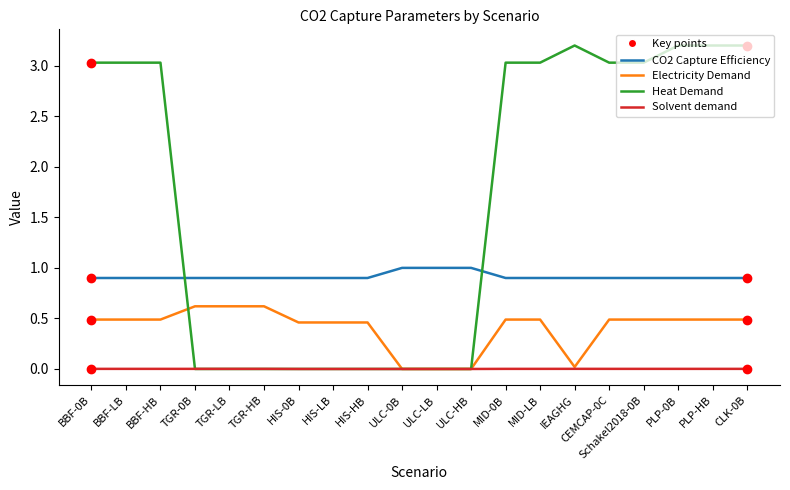

At how many categories does at least one series exceed 2?

11